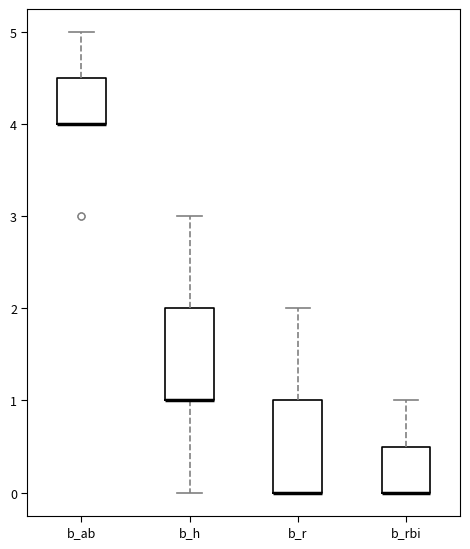

Reading left to right, read every box against the y-axis: the position of its median line, the range the box covers, and the ends of its whiskers. The values are not printed on the chart, so give them approximately, as read against the axis.

b_ab: median 4.0 (drawn on the box's lower edge), box 4.0 to 4.5, whiskers 4.0 to 5.0
b_h: median 1.0 (drawn on the box's lower edge), box 1.0 to 2.0, whiskers 0.0 to 3.0
b_r: median 0.0 (drawn on the box's lower edge), box 0.0 to 1.0, whiskers 0.0 to 2.0
b_rbi: median 0.0 (drawn on the box's lower edge), box 0.0 to 0.5, whiskers 0.0 to 1.0